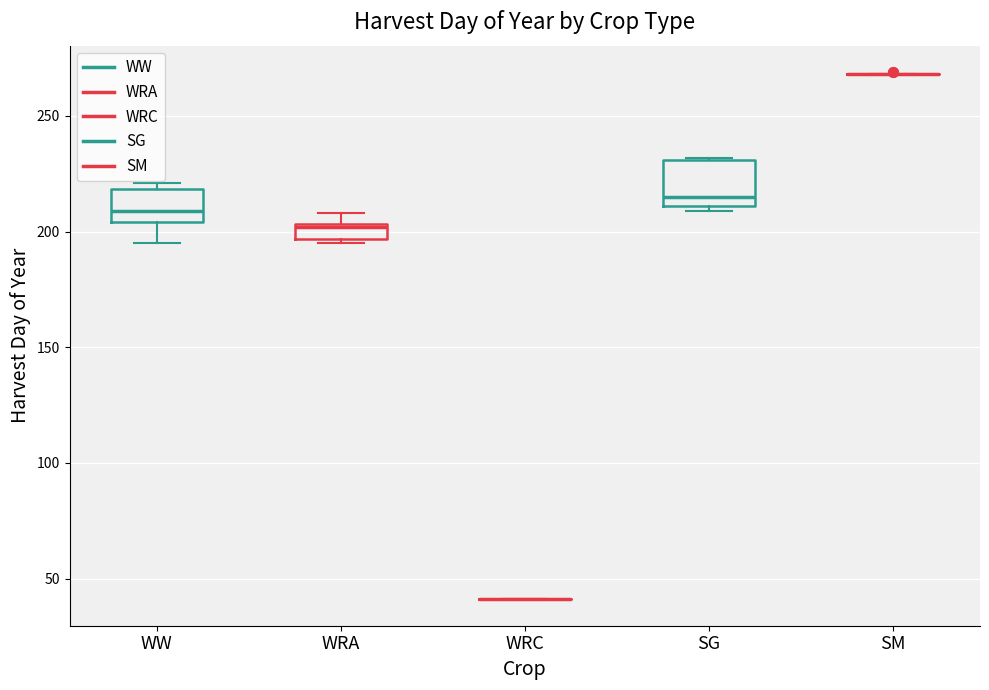

Comparing the boxes themselves (not the whiskers), which one is the tallest?

SG